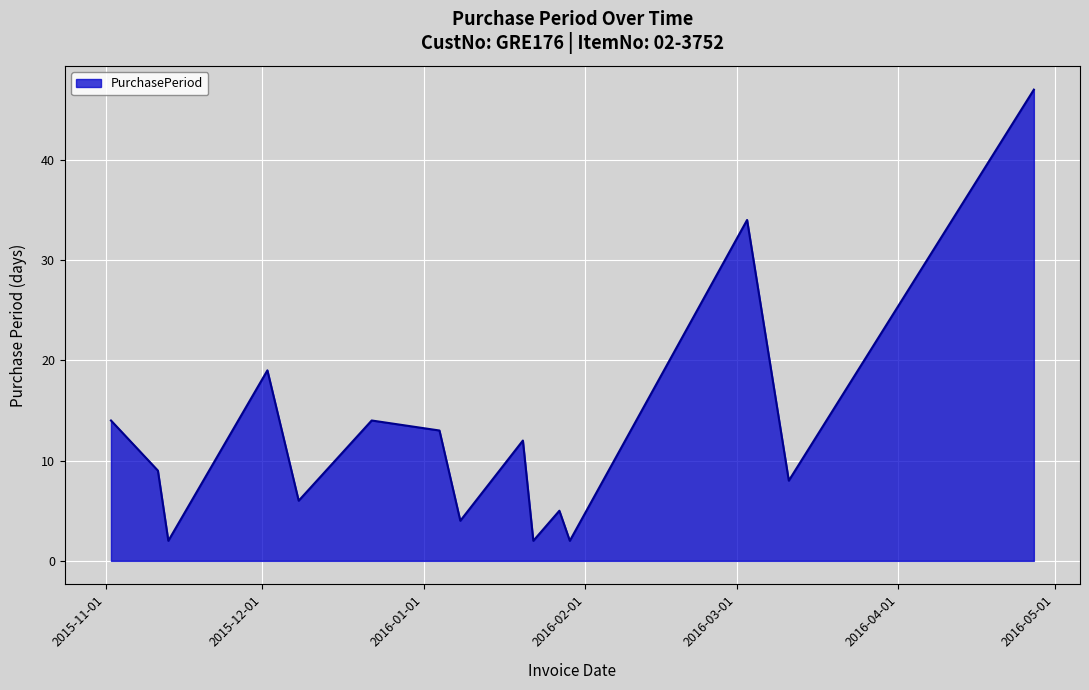

What is the difference between the maximum and minimum values?

45